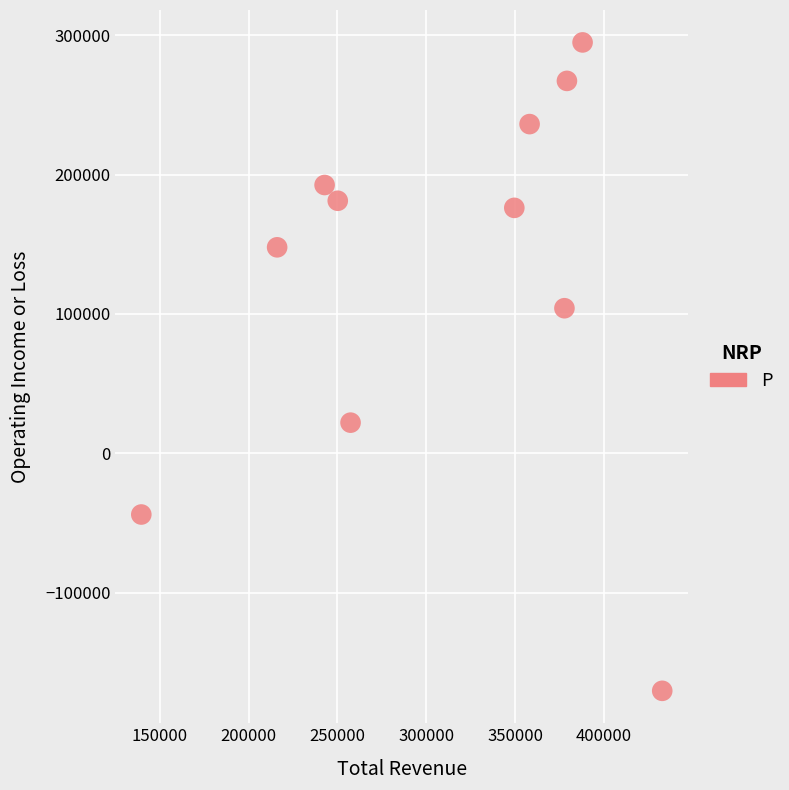

What is the range of X values (max minus min)?

293000